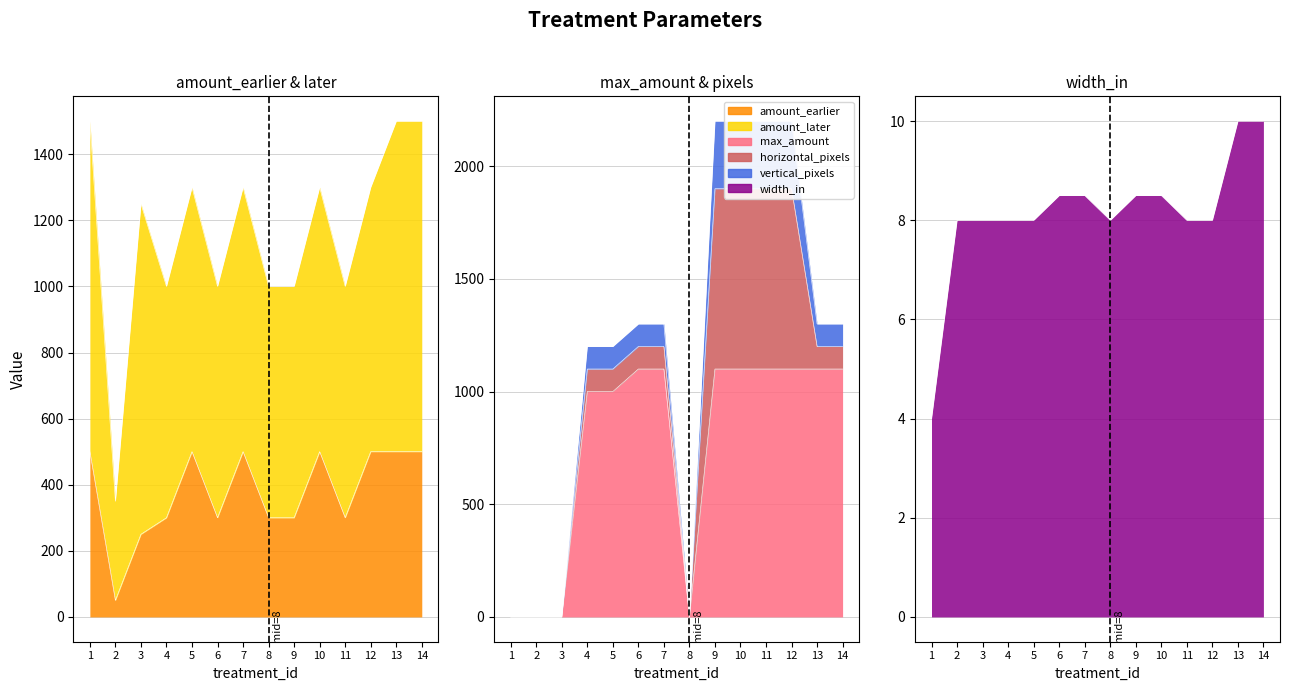

The value of max_amount at 7 is 1100. True or false?

True